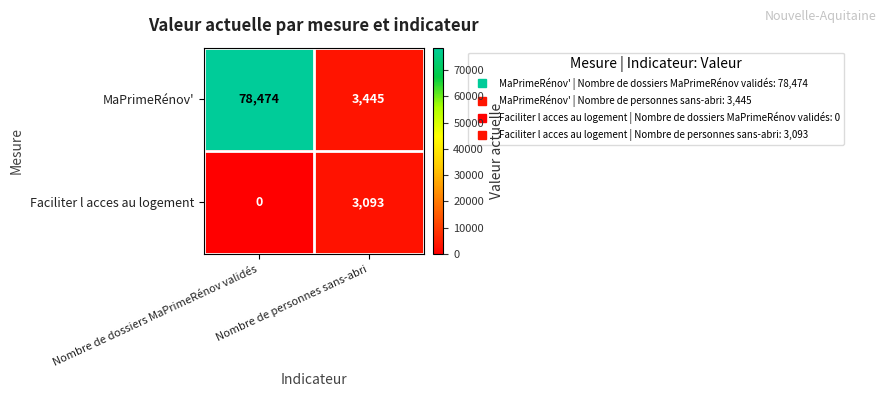

Which series has the largest total across all categories?

MaPrimeRénov'